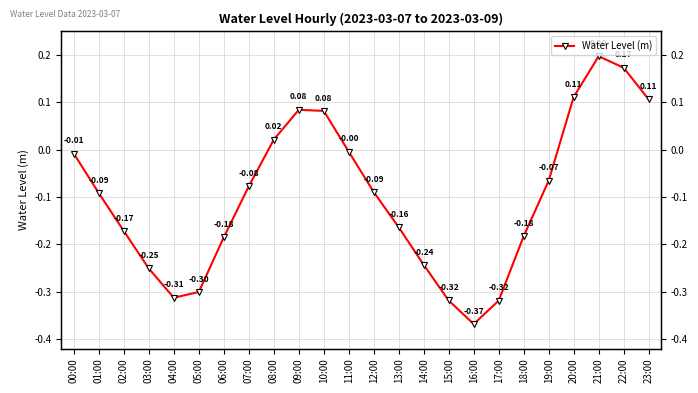

What is the difference between the values at 10:00 and 16:00?

0.5